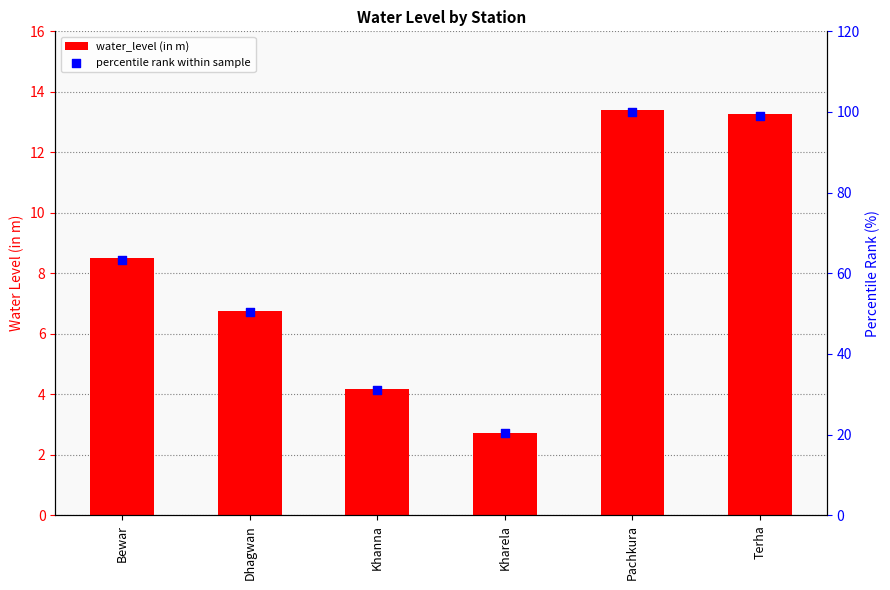

Which series contains the lowest Y value?

water_level (in m)